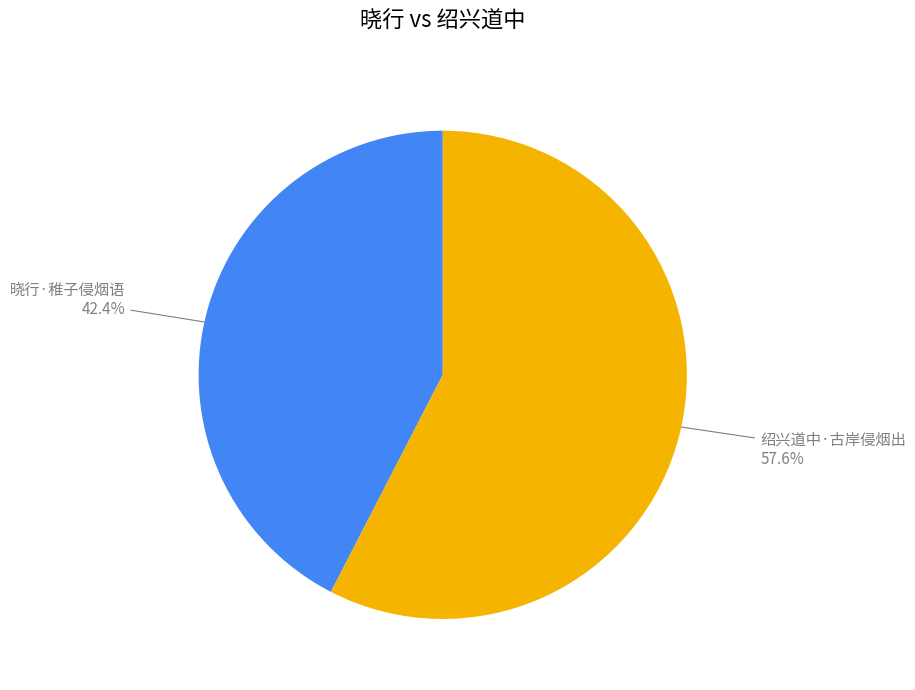

Does any single category account for the majority?

Yes